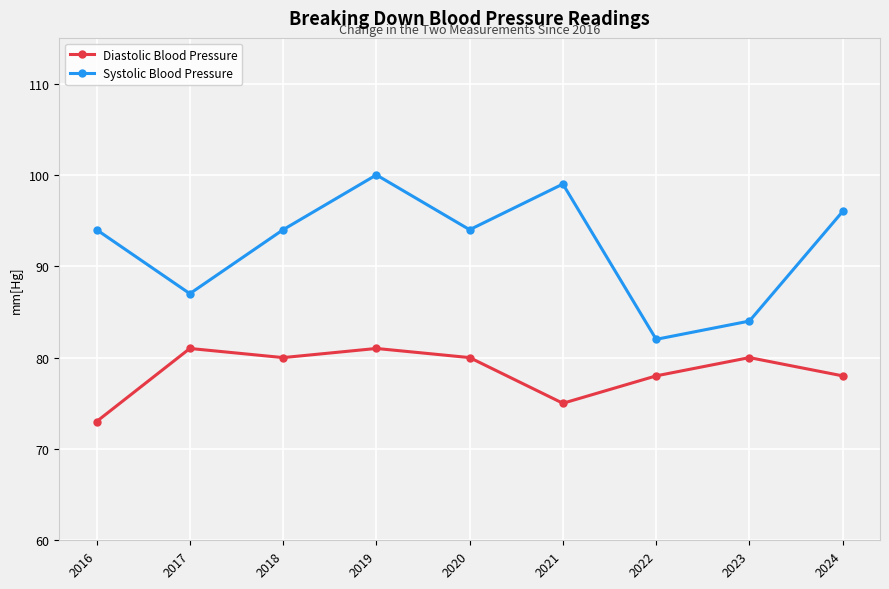

Reading left to right, what are all the values shown in this chart?

Diastolic Blood Pressure: 73	81	80	81	80	75	78	80	78
Systolic Blood Pressure: 94	87	94	100	94	99	82	84	96